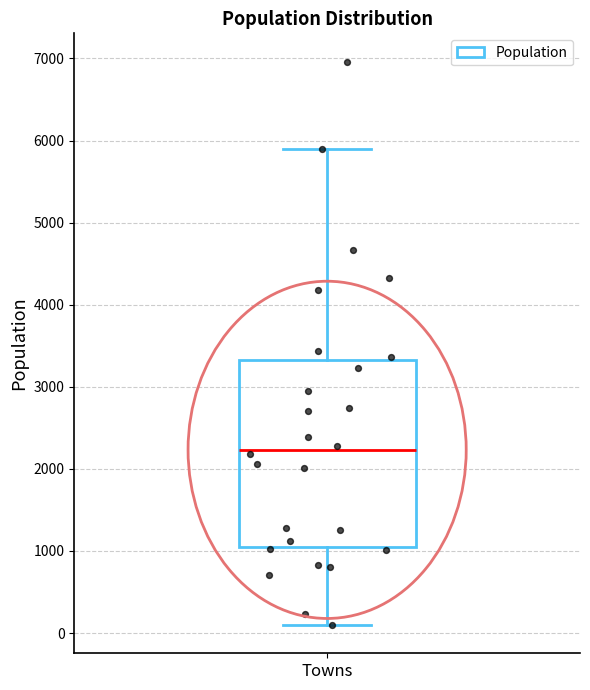

Read this box plot against the y-axis: the position of the median line, the range covered by the box, and the ends of both whiskers. The values are not printed on the chart, so give them approximately, as read against the axis.

median 2200, box 1000 to 3300, whiskers 100 to 5900